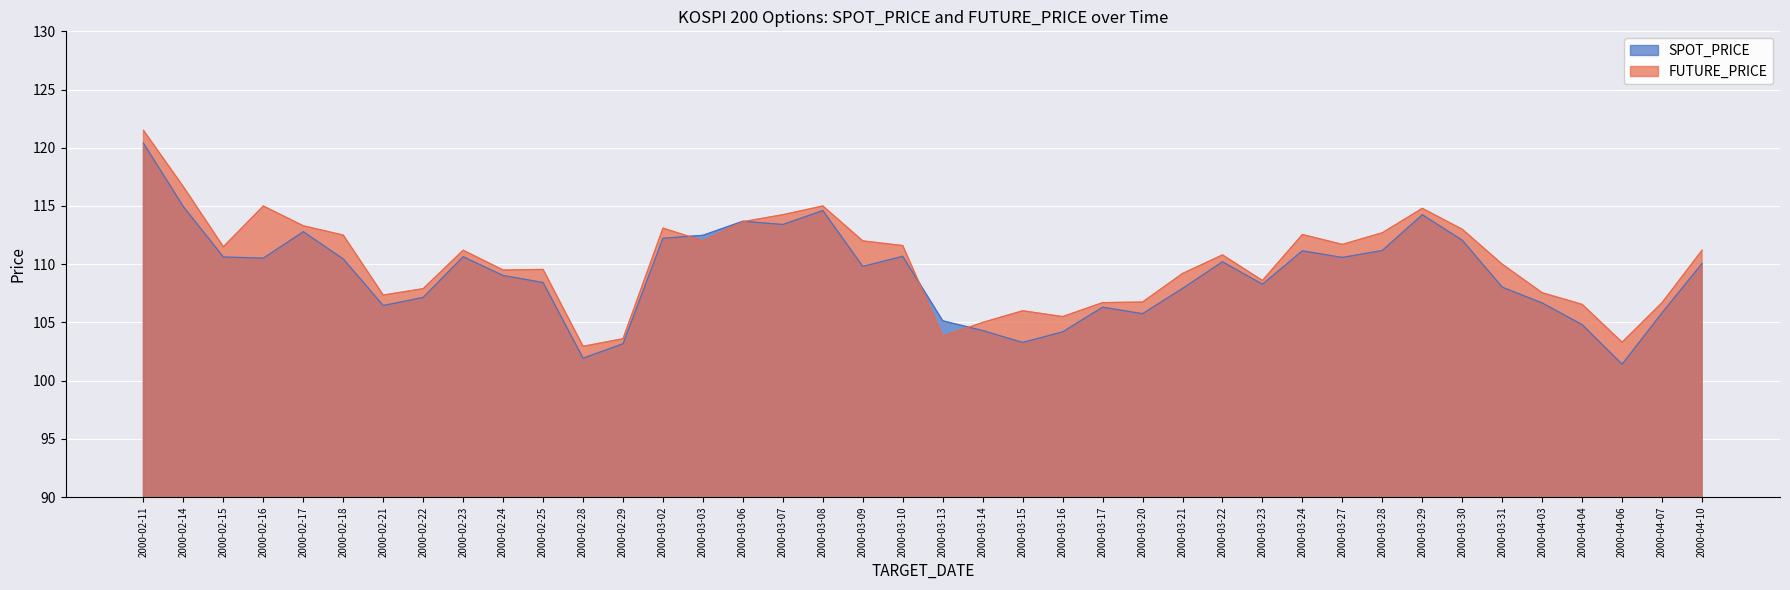

How many lines are shown in the chart?

2